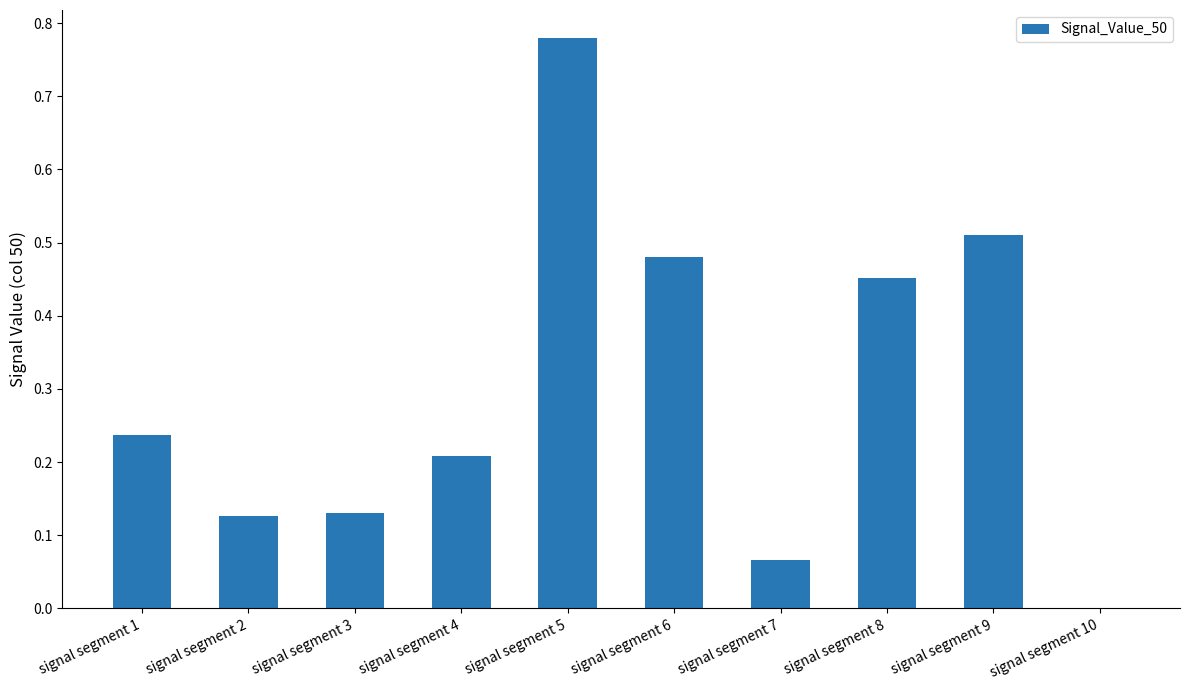

What is the sum of the values at signal segment 5 and signal segment 6?

1.3